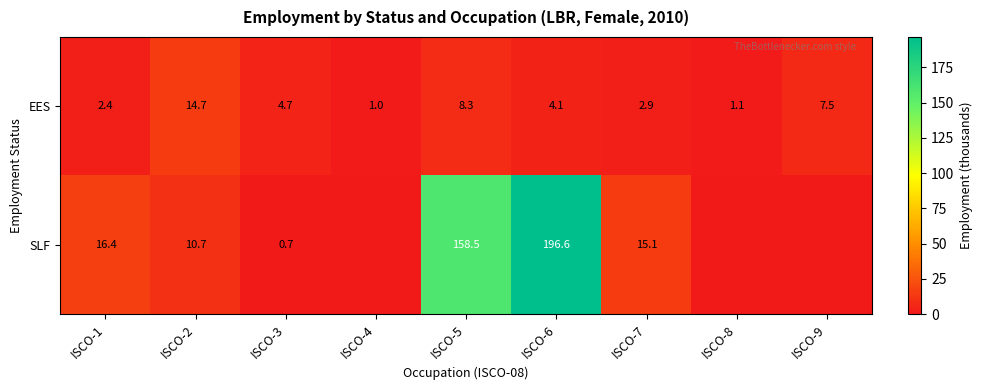

What is the approximate value of EES at ISCO-9?

7.5